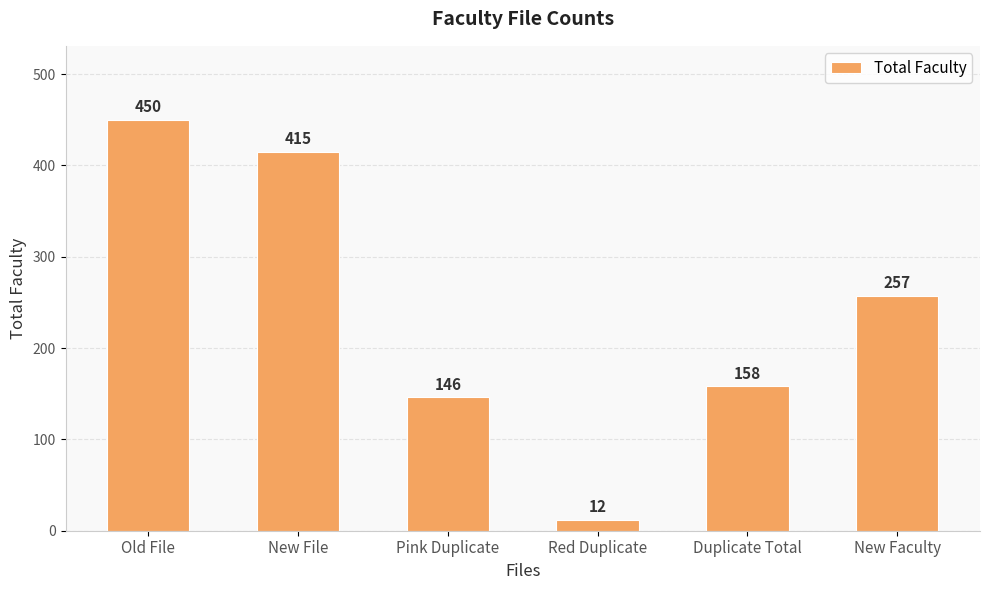

Reading left to right, transcribe all the data shown in this chart.

Old File=450	New File=415	Pink Duplicate=146	Red Duplicate=12	Duplicate Total=158	New Faculty=257